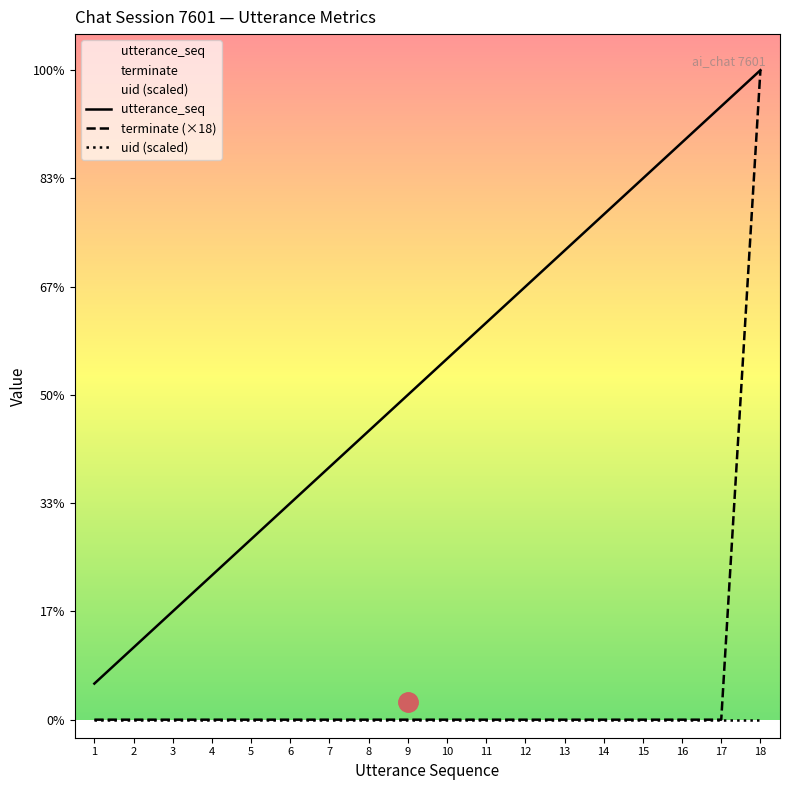

True or false: utterance_seq and terminate (×18) cross at least once.

False